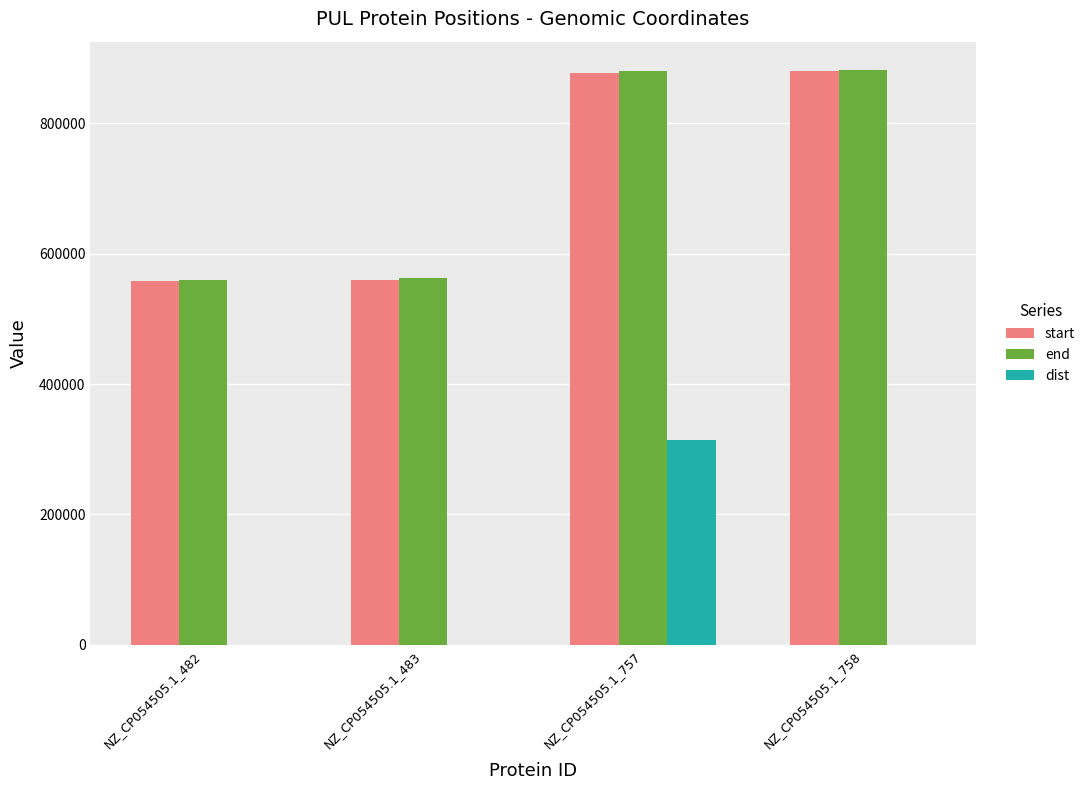

True or false: dist has a value of 134360 at NZ_CP054505.1_482.

False